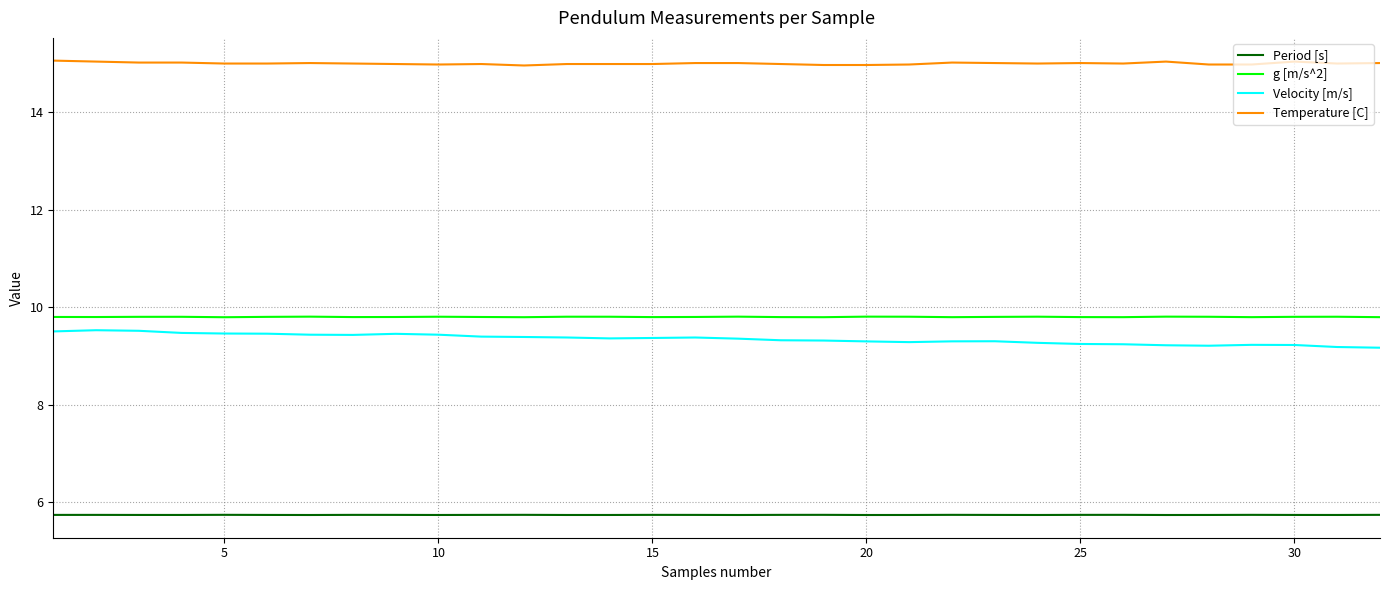

What is the highest value of the g [m/s^2] series?

9.8